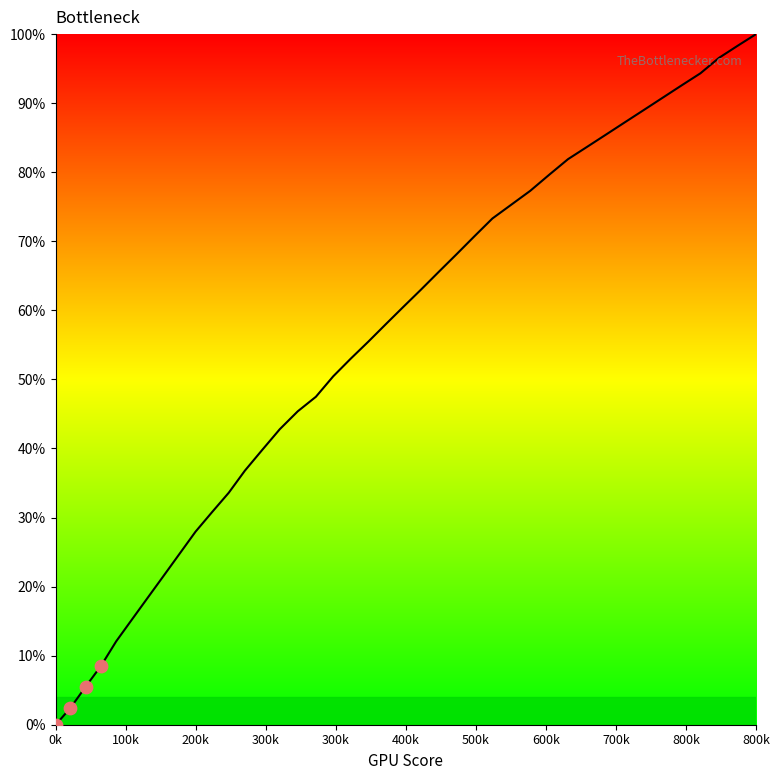

What is the maximum value shown in the chart?

100.0